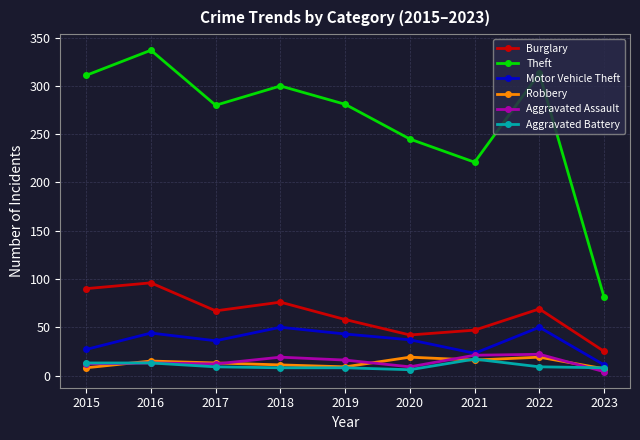

What is the difference between the highest and lowest values at 2023?

77